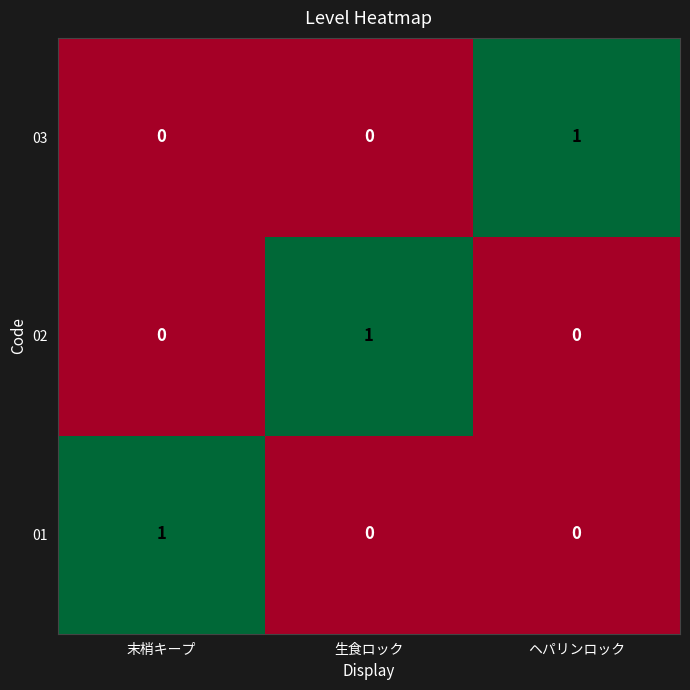

True or false: 02 has a value of 0 at ヘパリンロック.

True